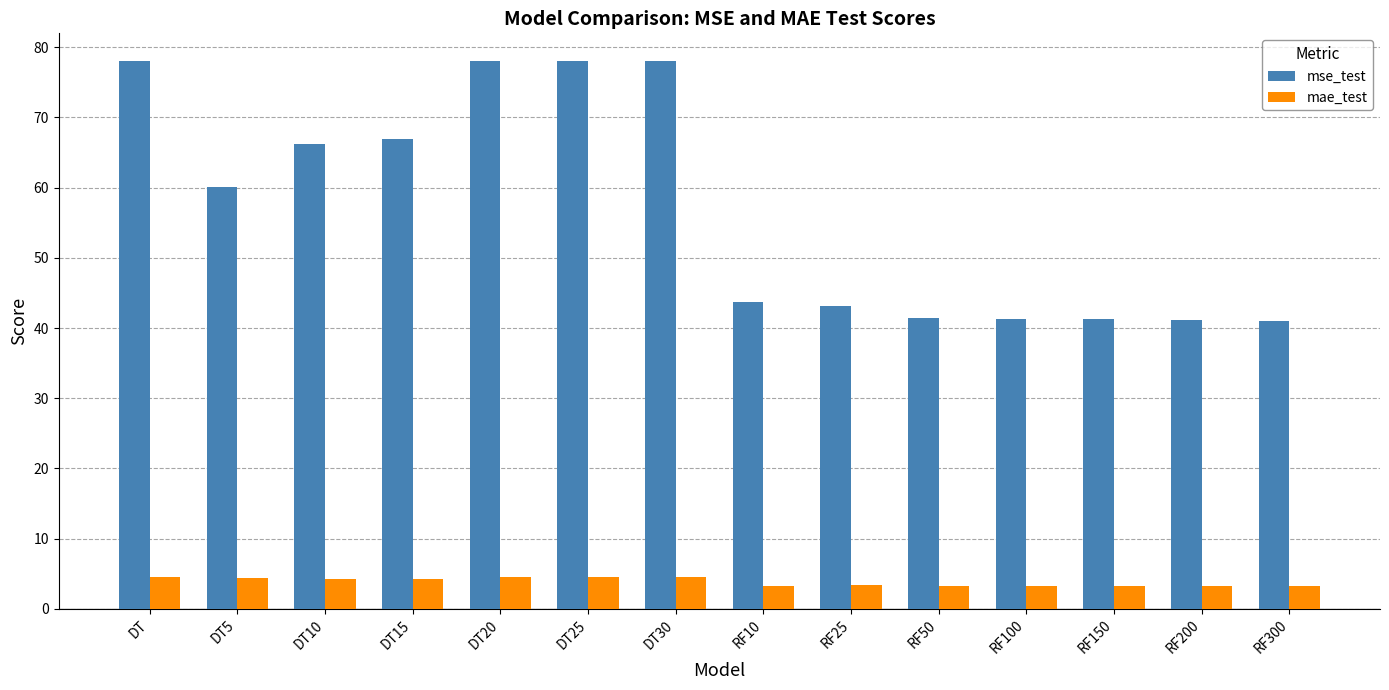

What is the minimum value for mse_test?

40.9